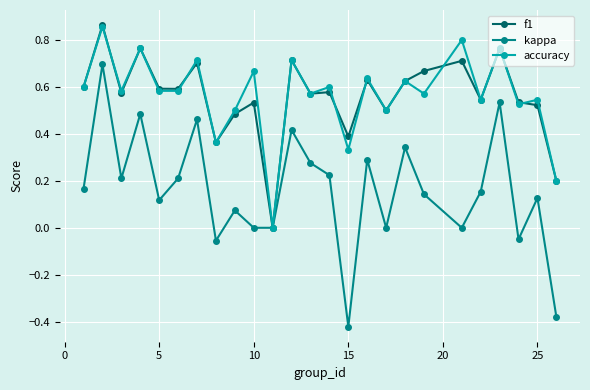

What are all the series names shown in the legend?

f1, kappa, accuracy